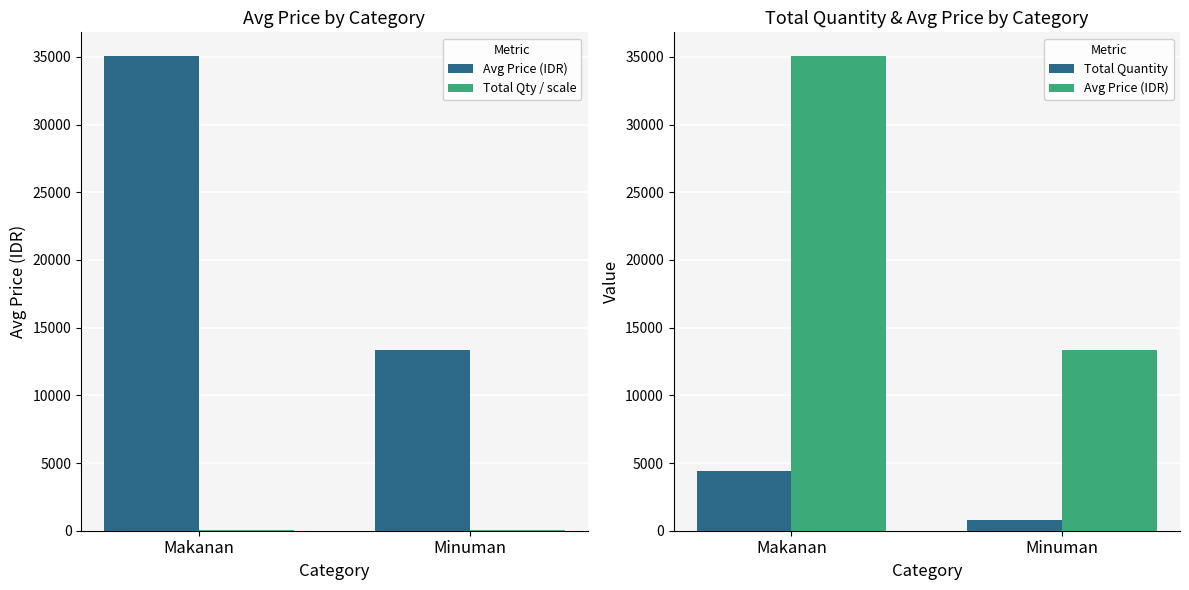

What is the maximum value shown in the chart?

35060.6